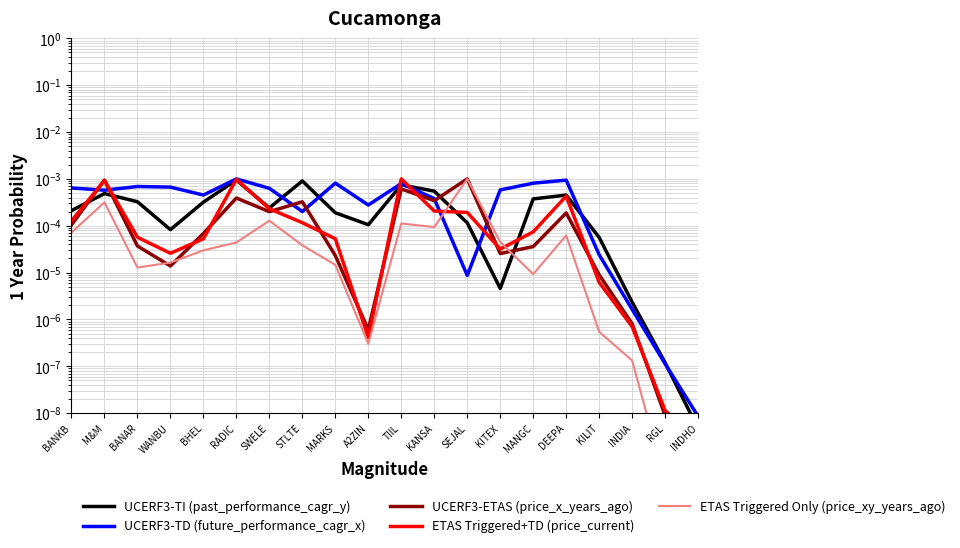

Which series has the largest total across all categories?

UCERF3-TD (future_performance_cagr_x)